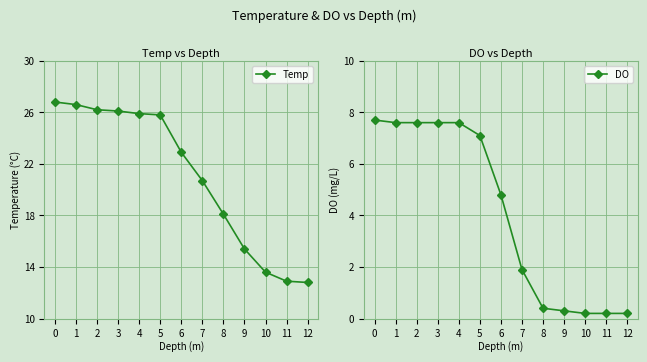

What is the approximate value of Temp at 9?

15.4